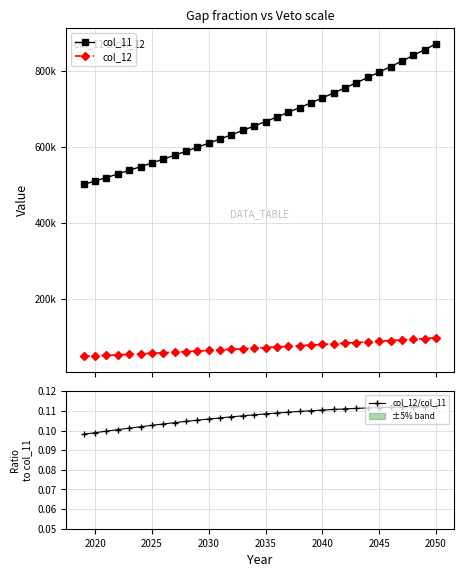

What is the value of the col_12/col_11 point at the 32nd from the left?

0.1